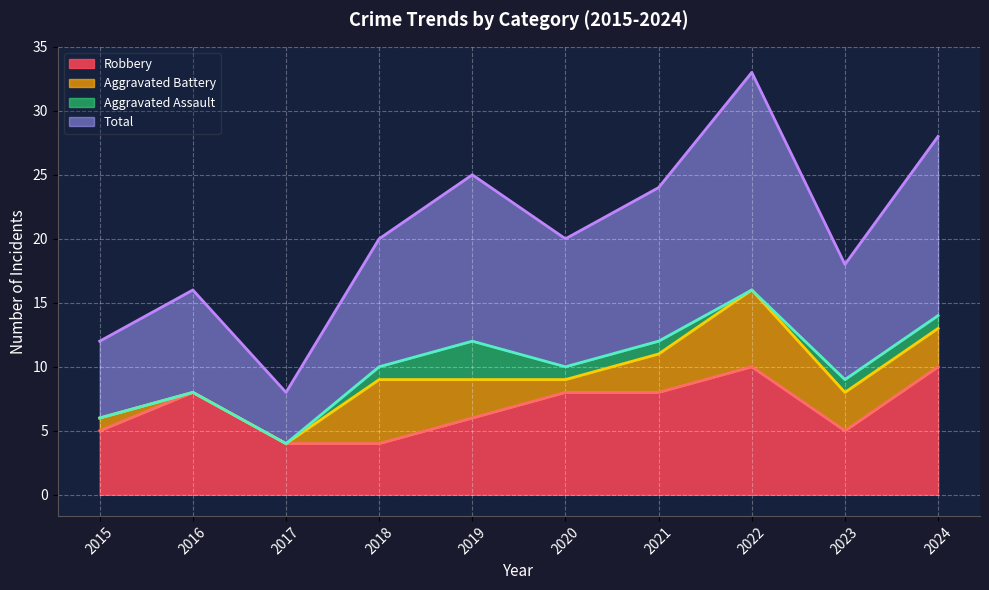

Is it true that Total equals 6 at 2018?

False